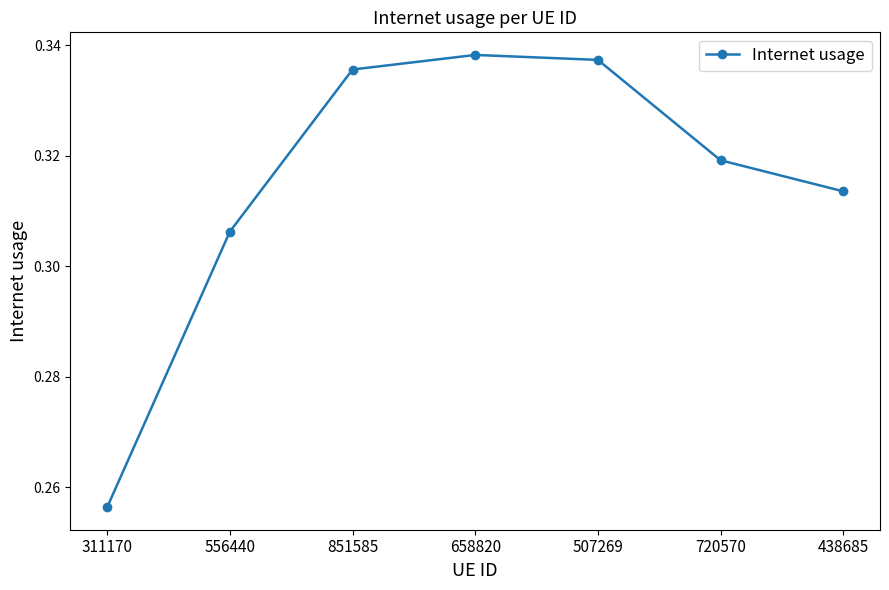

What is the sum of the values at 720570 and 438685?

0.6